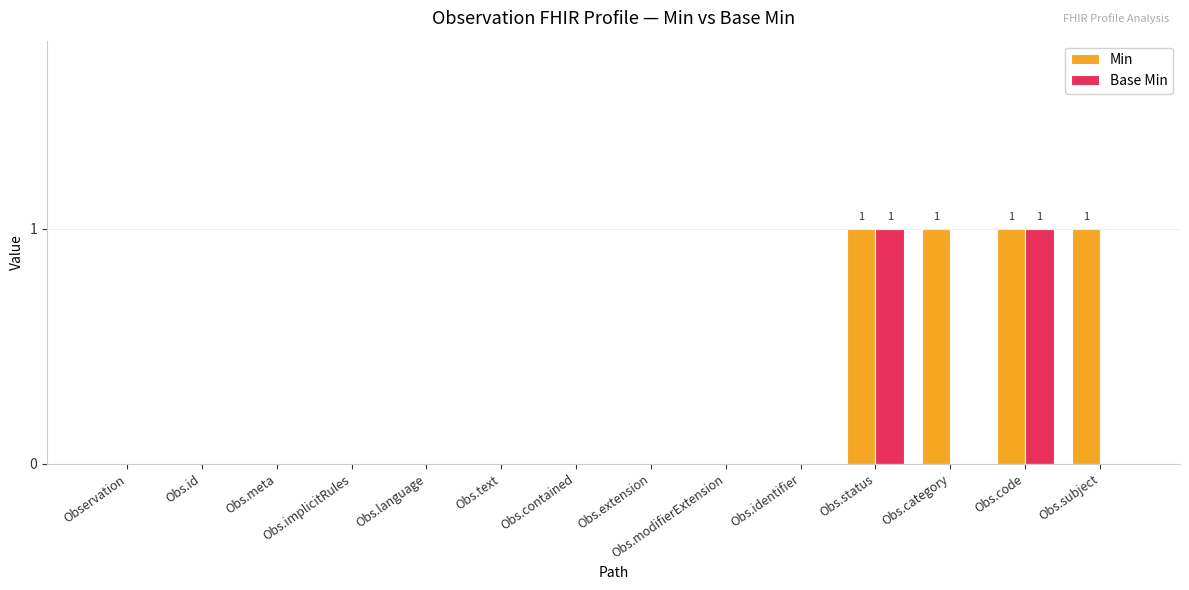

How many data points does each series have?

14